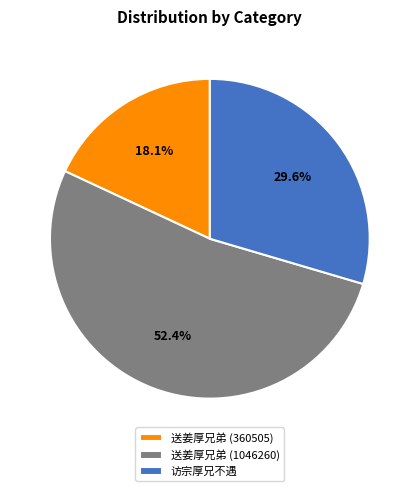

Rank the categories by value from highest to lowest.

送姜厚兄弟 (1046260), 访宗厚兄不遇, 送姜厚兄弟 (360505)